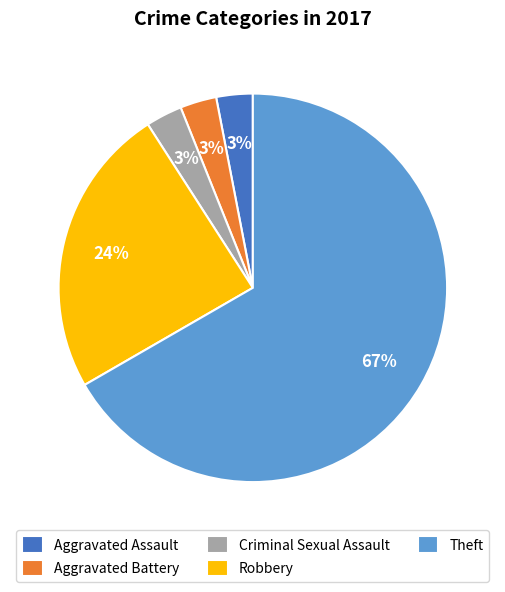

The Theft slice represents 67% of the pie. True or false?

True